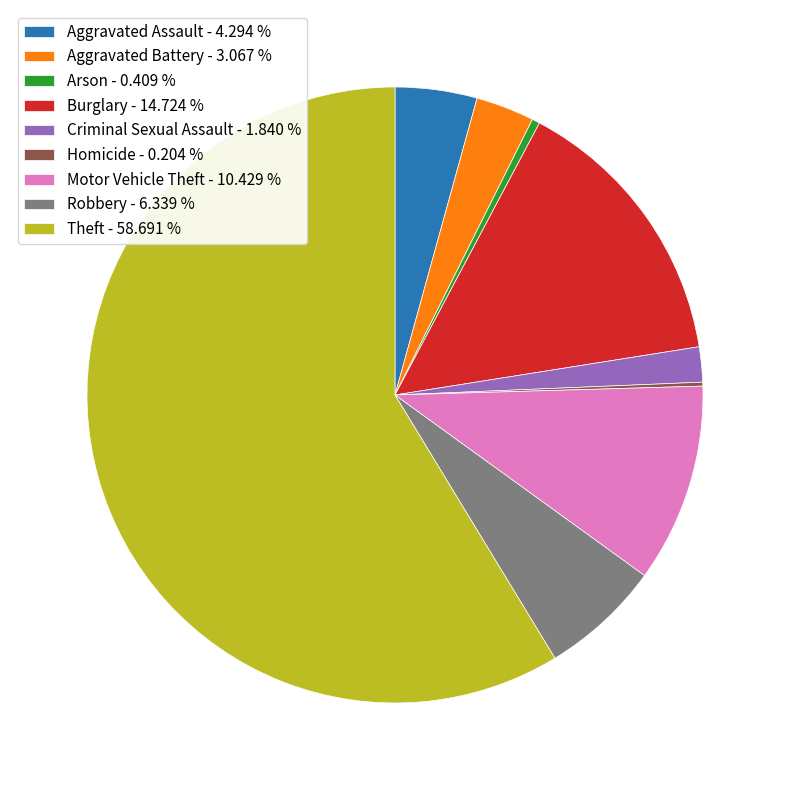

Is there a majority slice in this chart?

Yes